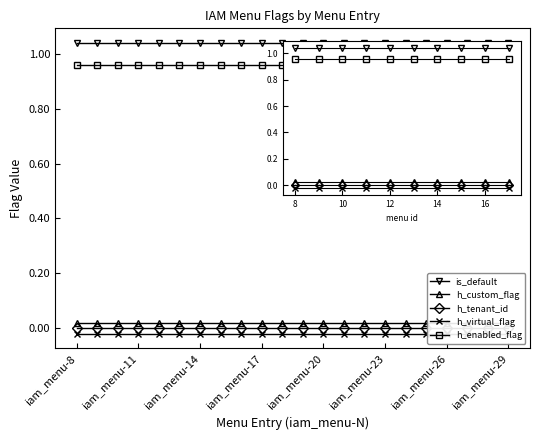

True or false: h_custom_flag and is_default intersect in this chart.

False